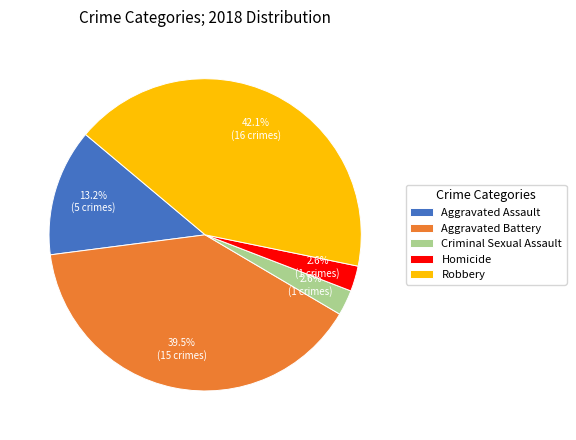

The Aggravated Assault slice represents 13% of the pie. True or false?

True